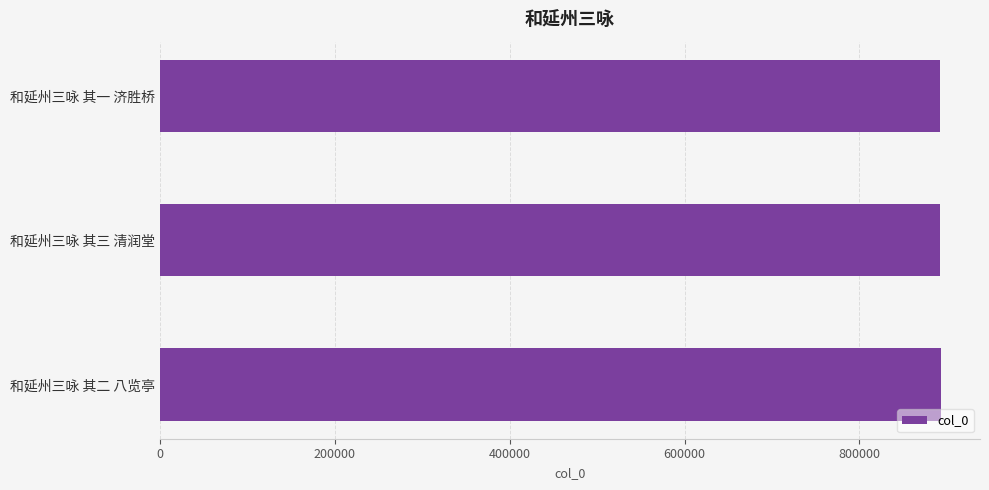

What is the label of the 3rd bar from the bottom?

和延州三咏 其一 济胜桥